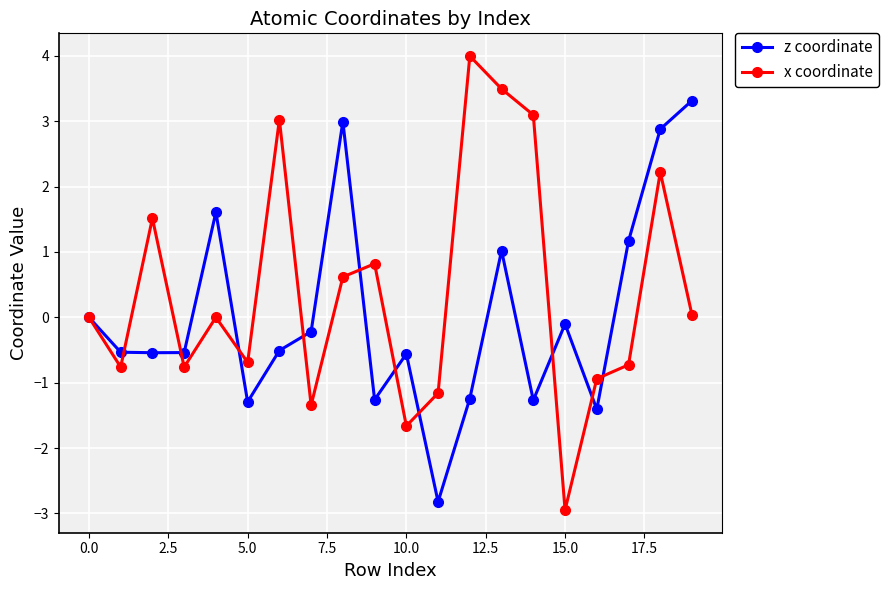

Count the number of data series in this chart.

2